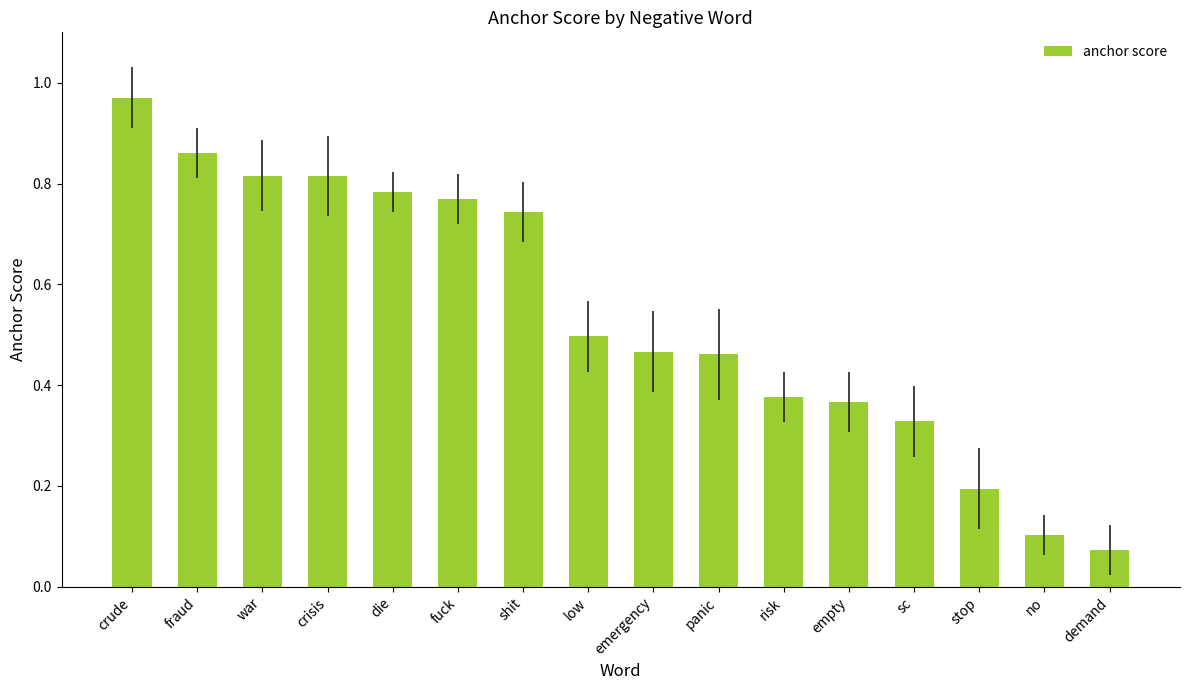

At which category does the chart reach its minimum across all series?

demand